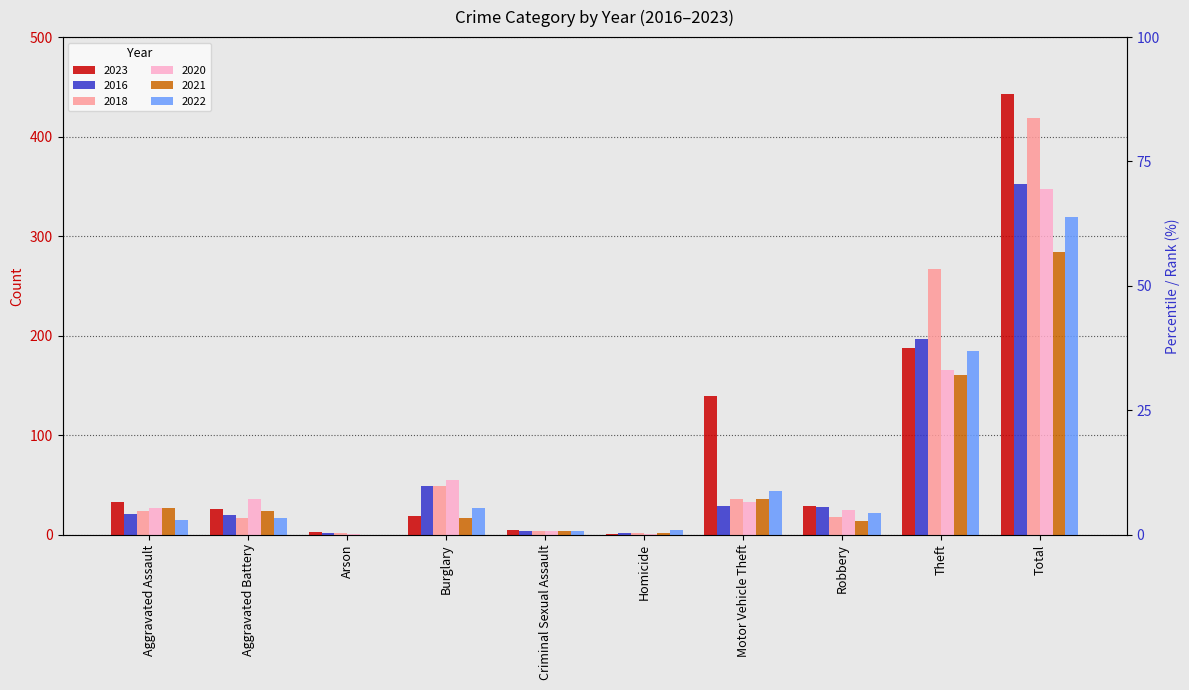

Which series has the largest total across all categories?

2023